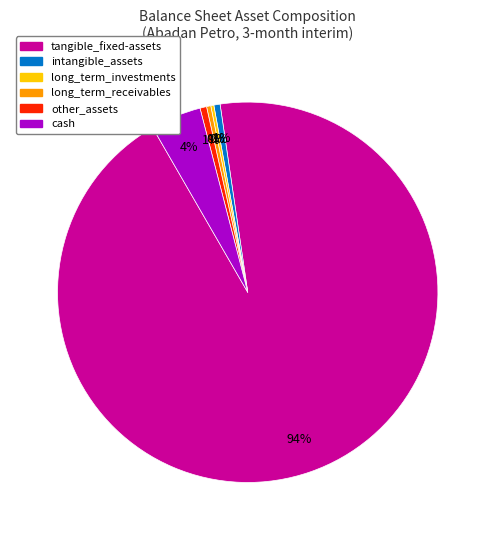

The intangible_assets slice represents 1% of the pie. True or false?

True